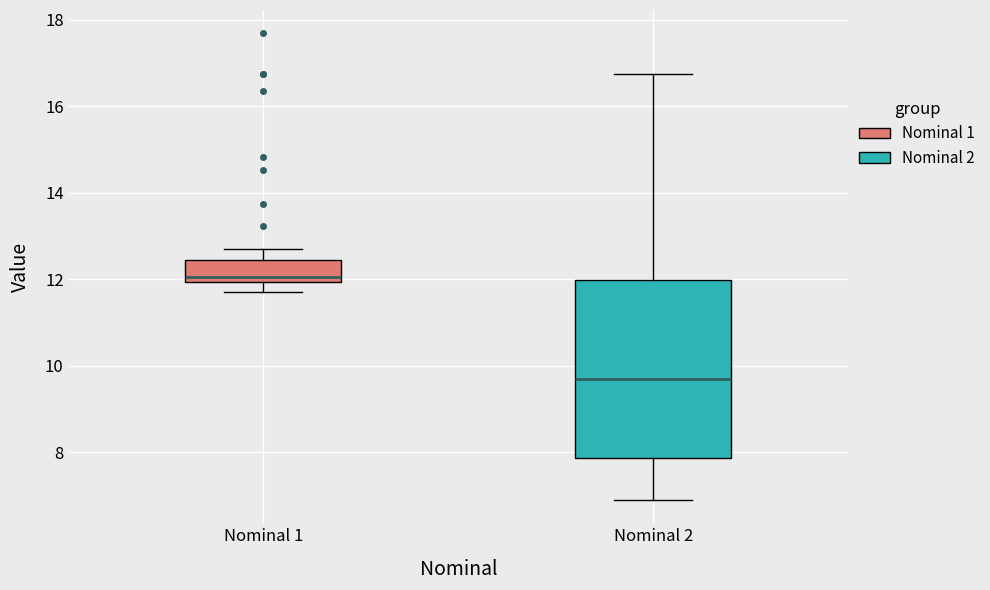

Which box has the lowest median line?

Nominal 2